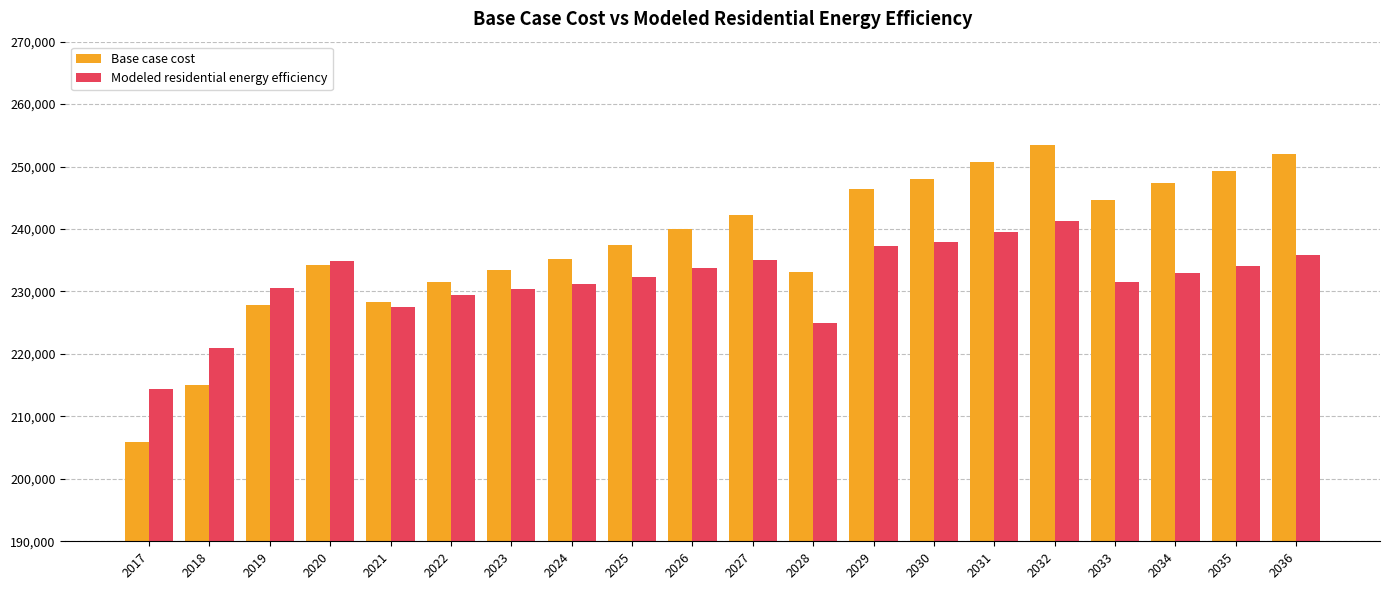

Where does the Modeled residential energy efficiency series first go above 233030?

2020